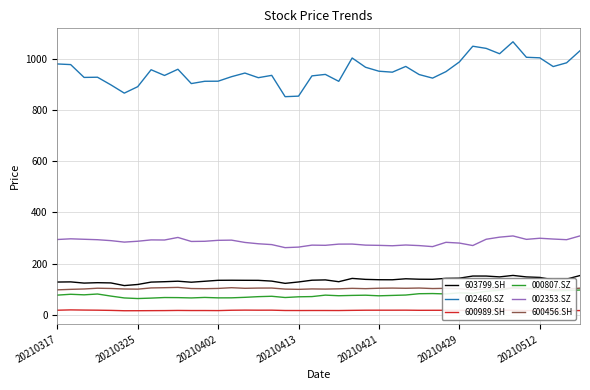

True or false: 600989.SH and 600456.SH intersect in this chart.

False